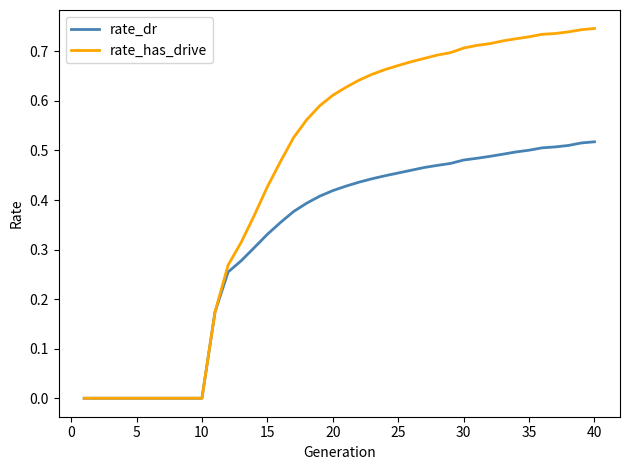

Which series has the largest total across all categories?

rate_has_drive